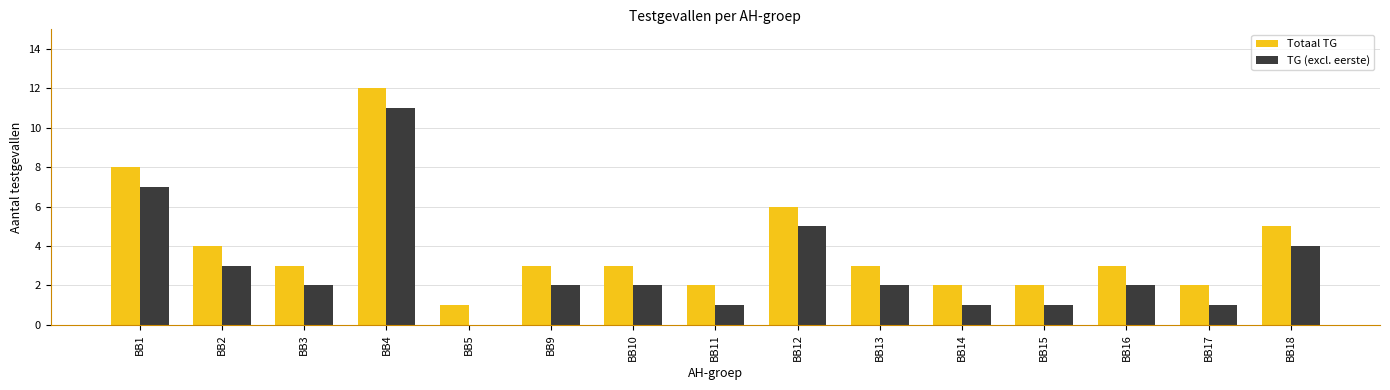

Is the value of Totaal TG at BB5 greater than the value of TG (excl. eerste) at BB4?

No